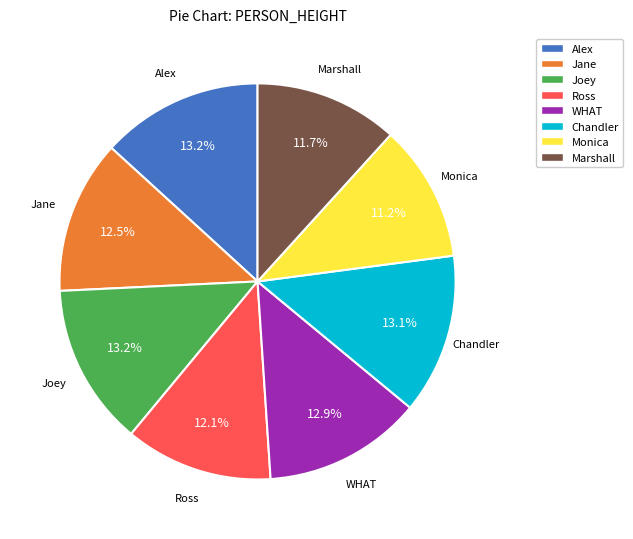

Is there a majority slice in this chart?

No